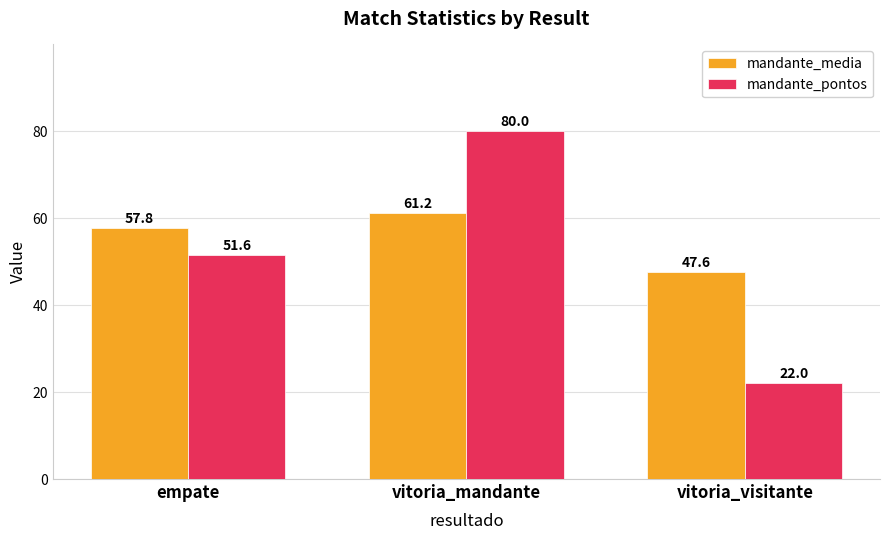

Which series changed the most between empate and vitoria_mandante?

mandante_pontos